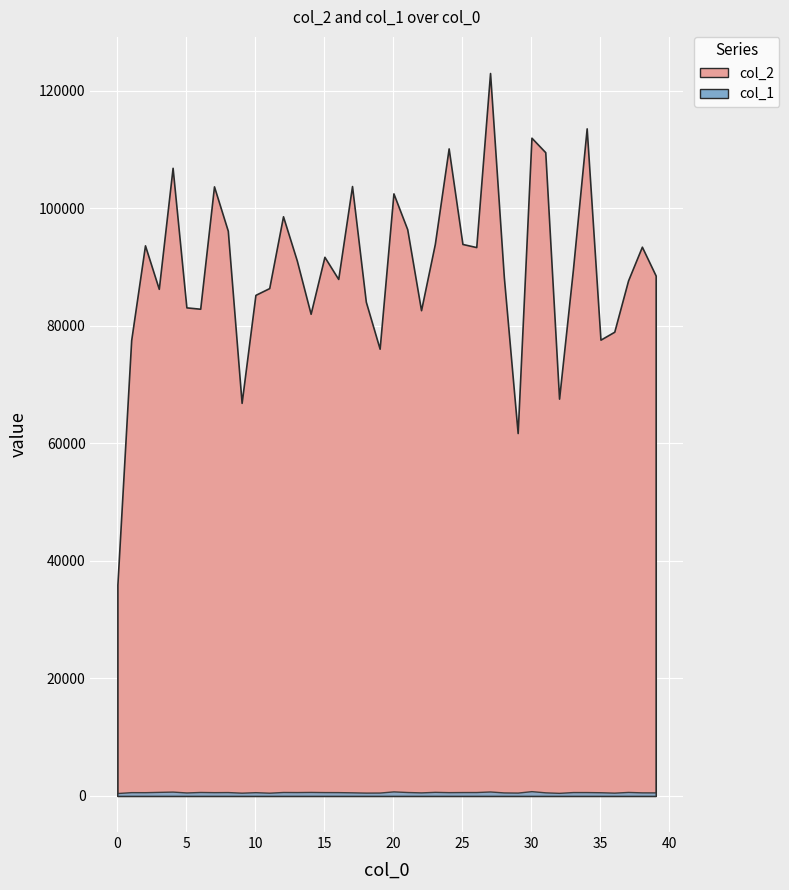

Reading left to right, what are all the values shown in this chart?

col_2: 35950	77582	93698	86297	106894	83141	82910	103735	96187	66889	85269	86422	98644	91119	82052	91748	87979	103790	84107	76107	102542	96445	82660	93950	110196	93932	93402	123026	88278	61754	112018	109553	67606	89523	113607	77645	78998	87733	93469	88554
col_1: 486	637	632	682	731	584	667	637	651	547	632	544	665	653	674	649	642	605	559	569	766	660	596	687	638	654	656	751	589	563	808	604	517	652	650	621	552	673	601	596